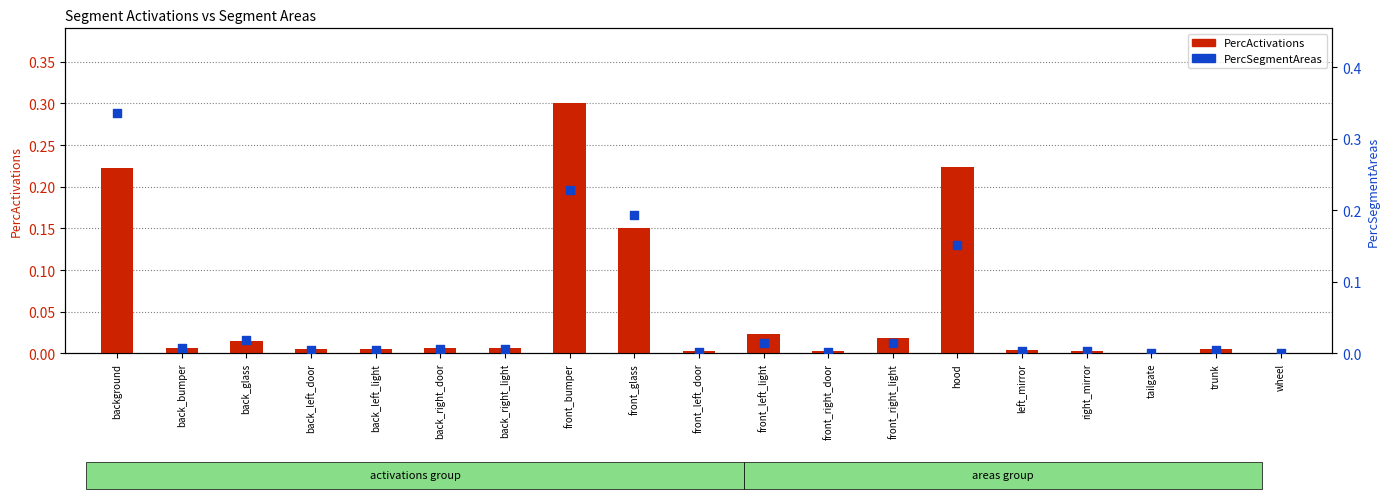

At which category is the sum across all series the highest?

background